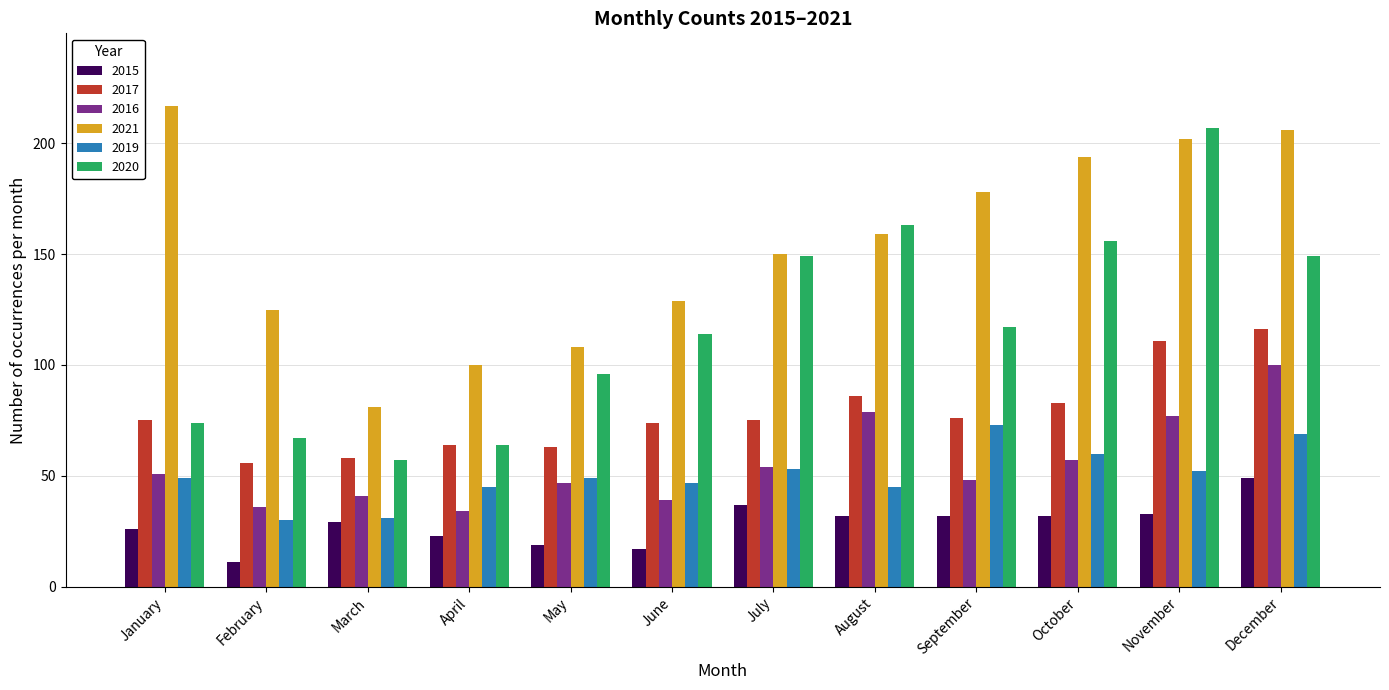

What is the difference between the second highest and minimum values in the 2019 series?

39